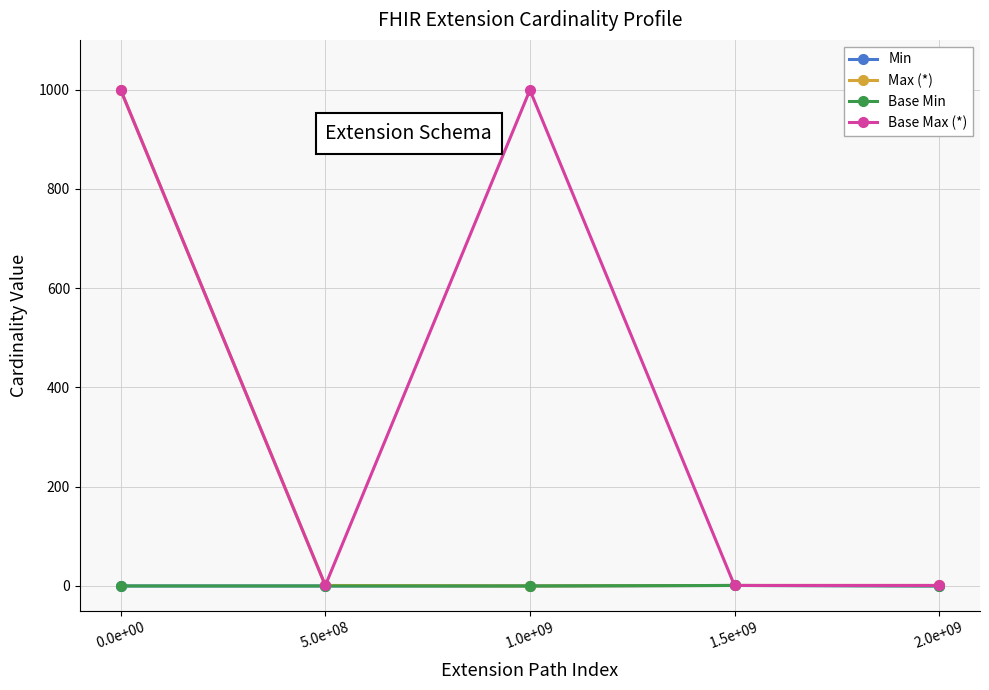

What is the sum of all Max (*) values?

1002